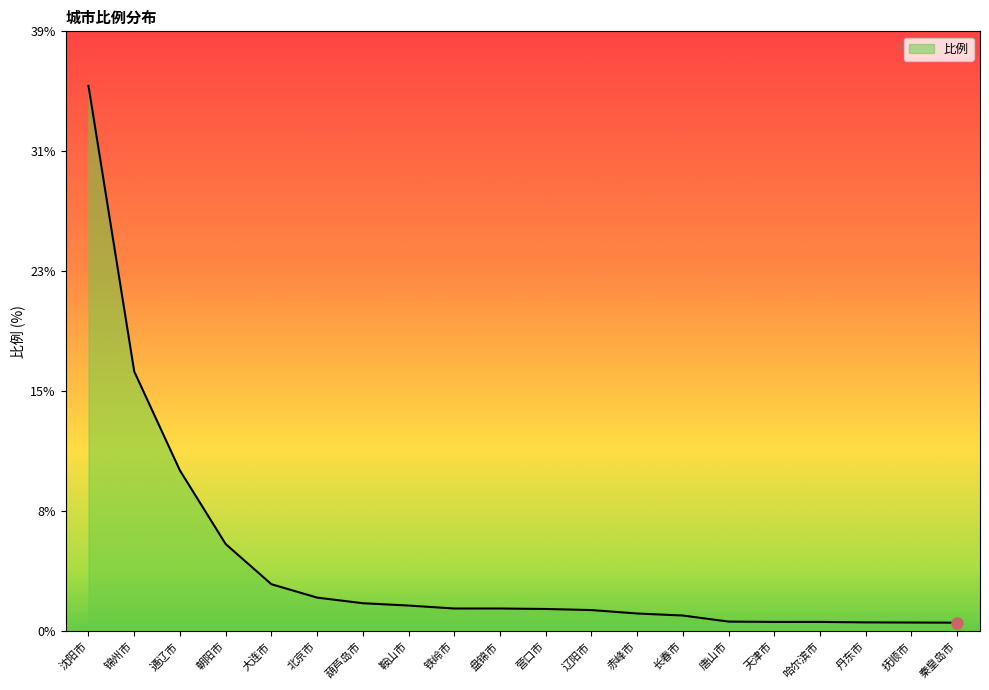

List the labels in order of value, largest first.

沈阳市, 锦州市, 通辽市, 朝阳市, 大连市, 北京市, 葫芦岛市, 鞍山市, 铁岭市, 盘锦市, 营口市, 辽阳市, 赤峰市, 长春市, 唐山市, 天津市, 哈尔滨市, 丹东市, 抚顺市, 秦皇岛市